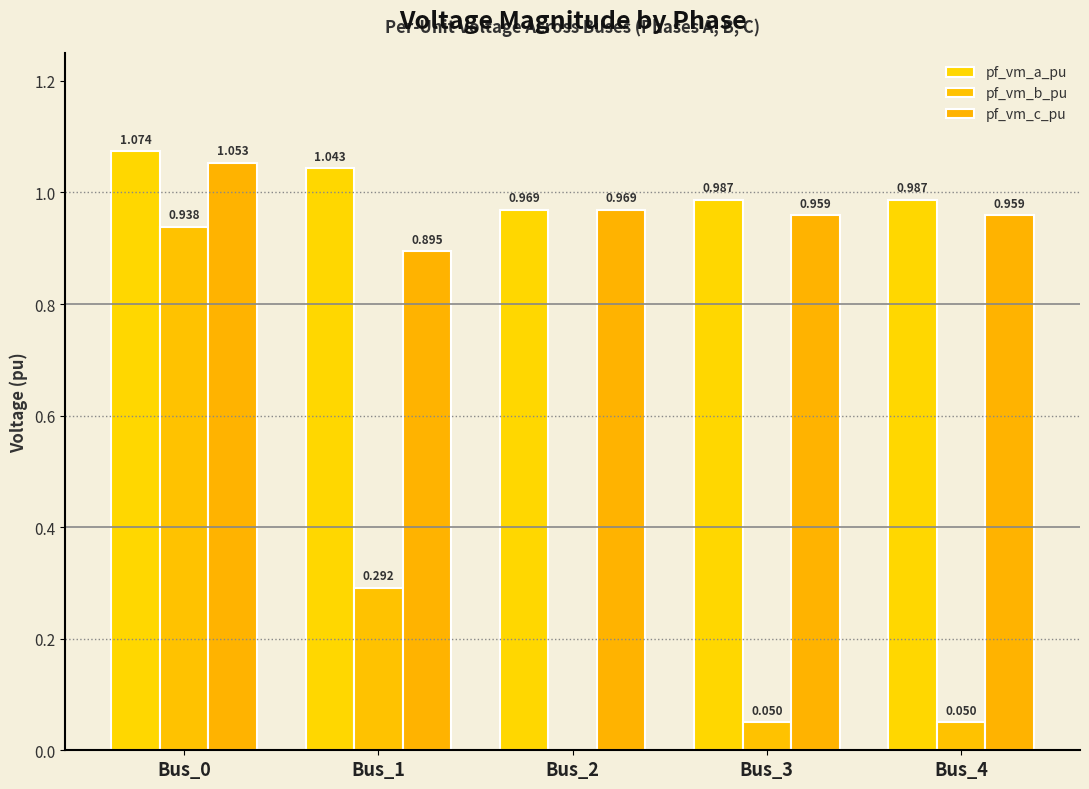

Where is pf_vm_c_pu nearest to the value 0?

Bus_1